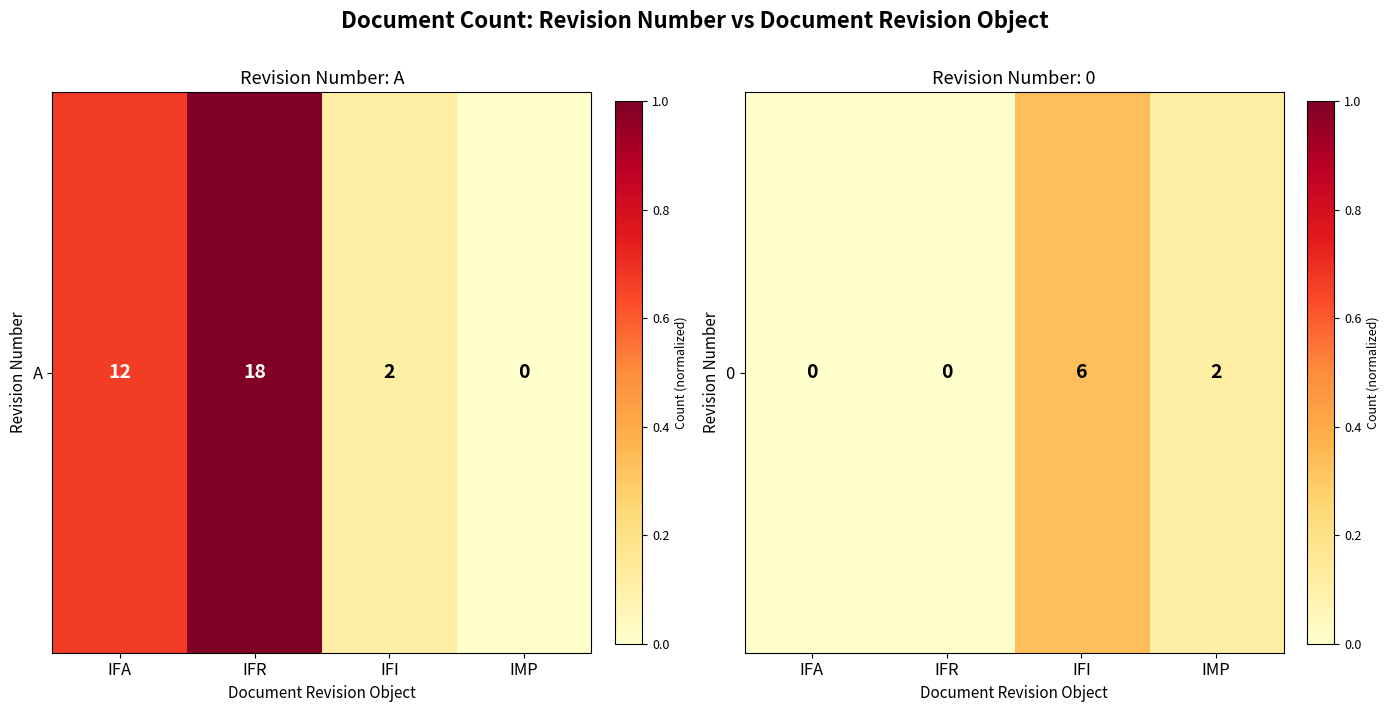

What is the difference between the maximum and minimum values?

0.3